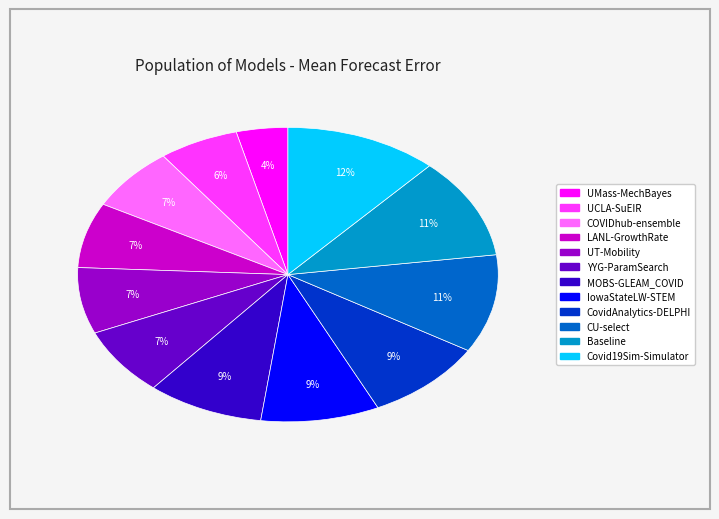

How many slices are in this pie chart?

12